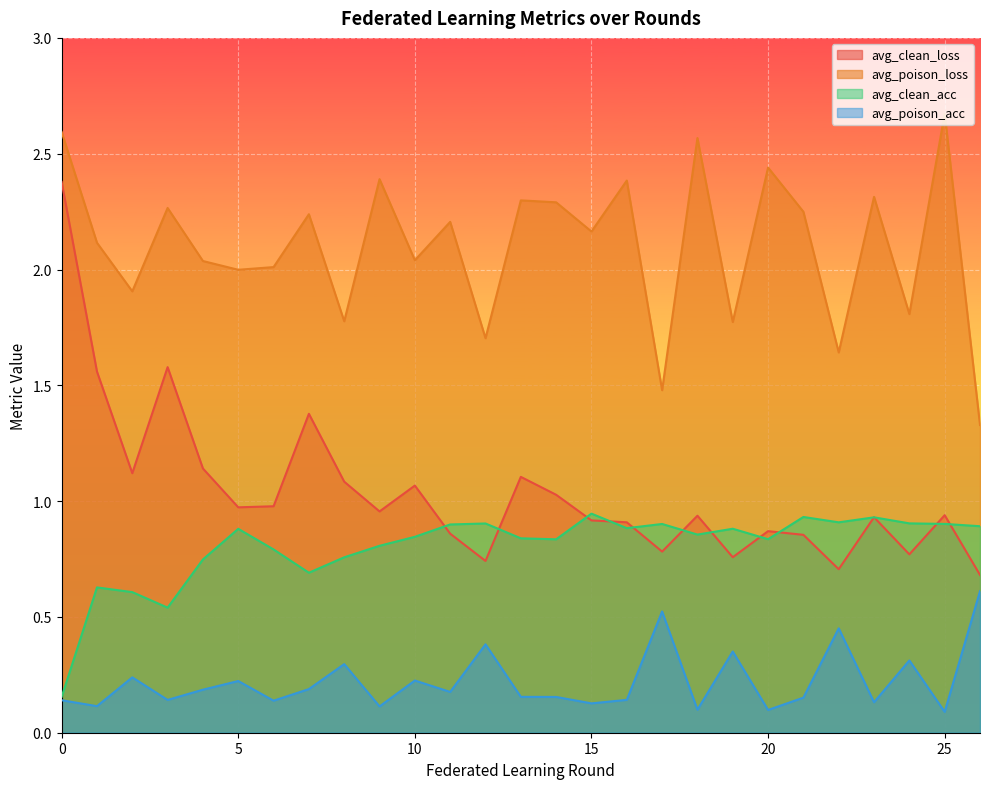

Rank the series by their maximum value, from lowest to highest.

avg_poison_acc, avg_clean_acc, avg_clean_loss, avg_poison_loss